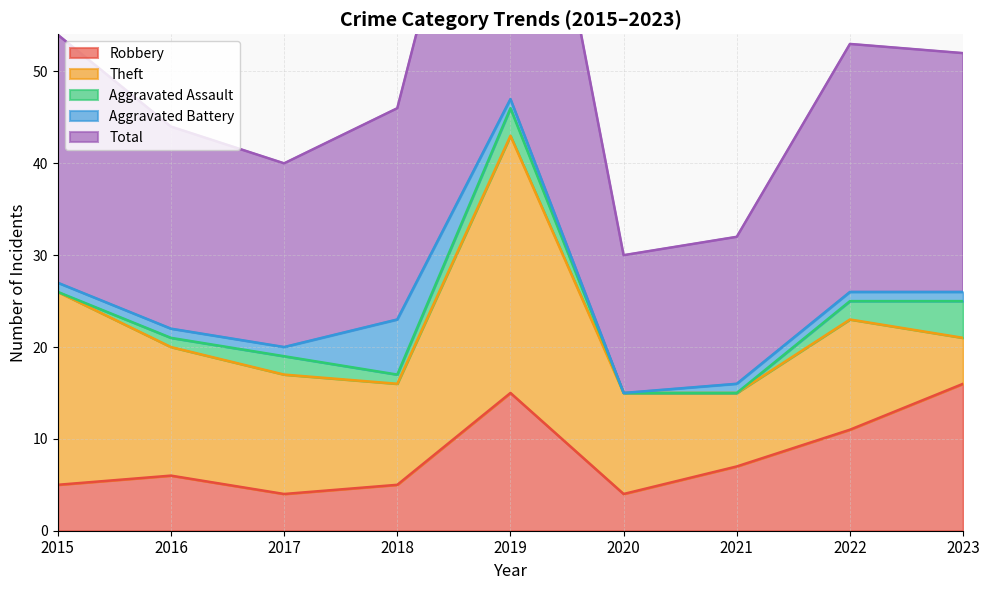

Which category has the lowest value across all series?

2015